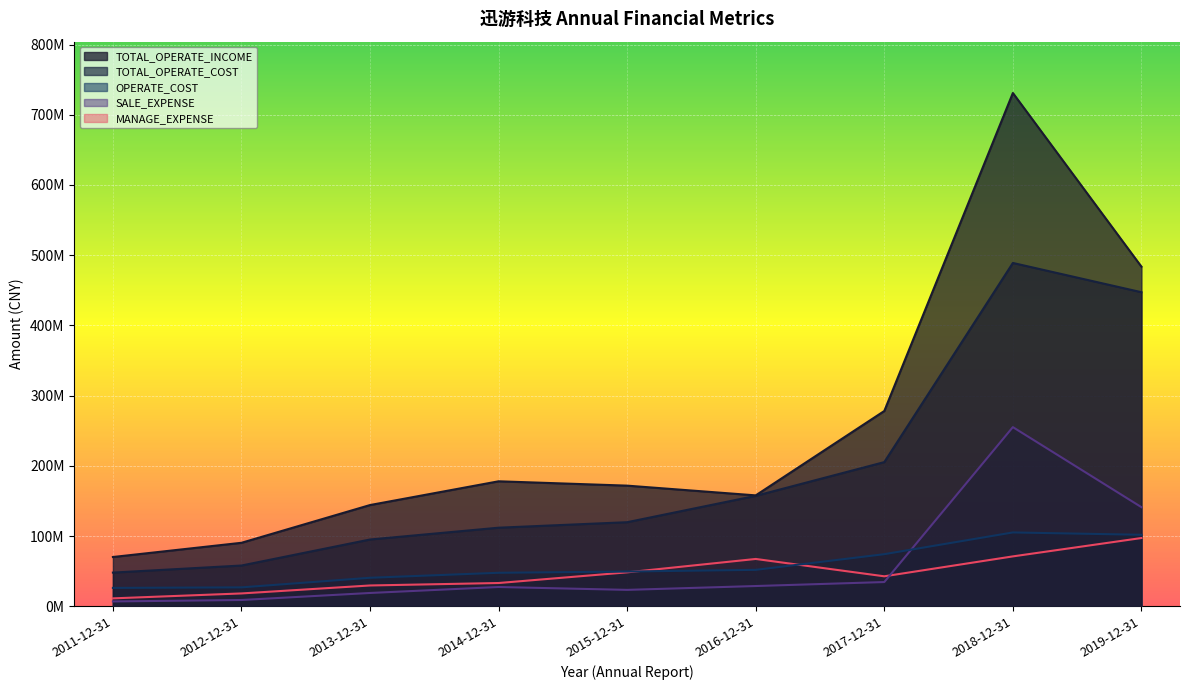

Which category has the highest value in the SALE_EXPENSE series?

2018-12-31